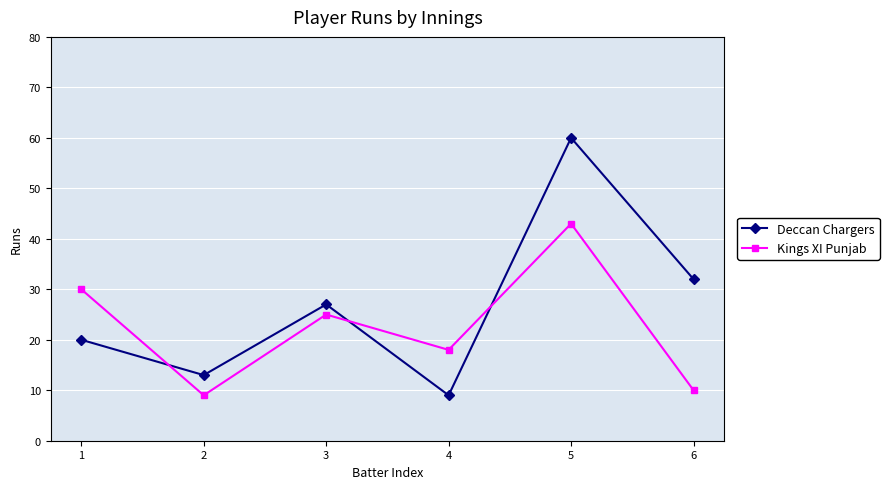

True or false: Kings XI Punjab and Deccan Chargers intersect in this chart.

True